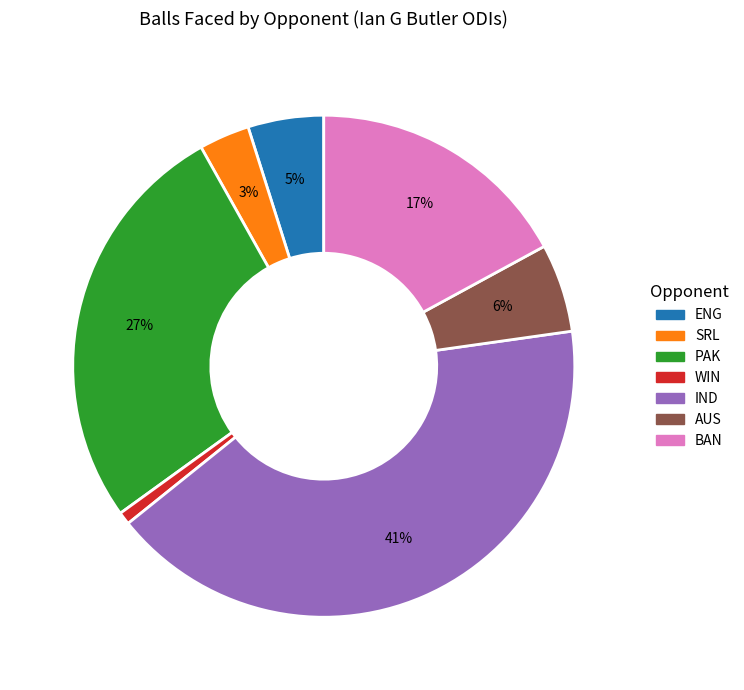

Which has a higher value, WIN or PAK?

PAK